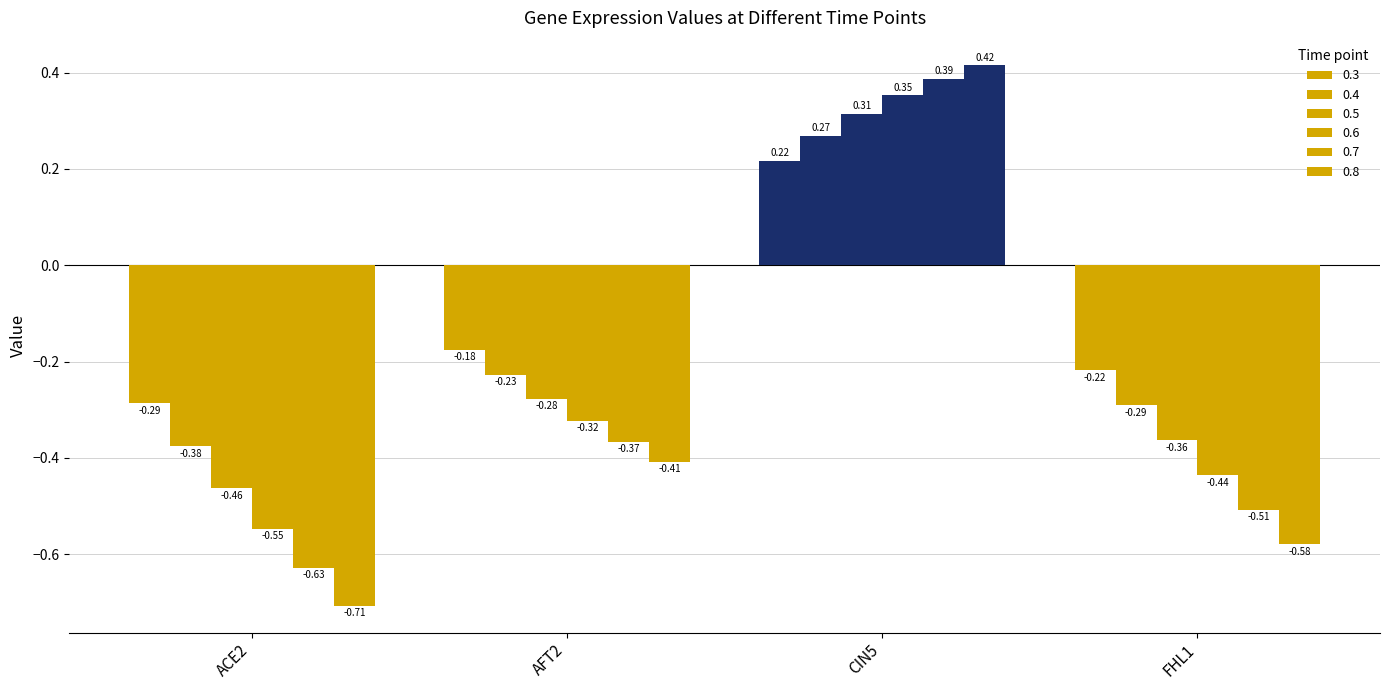

Reading right to left, extract all data points from this chart.

0.3: -0.2	0.2	-0.2	-0.3
0.4: -0.3	0.3	-0.2	-0.4
0.5: -0.4	0.3	-0.3	-0.5
0.6: -0.4	0.4	-0.3	-0.5
0.7: -0.5	0.4	-0.4	-0.6
0.8: -0.6	0.4	-0.4	-0.7